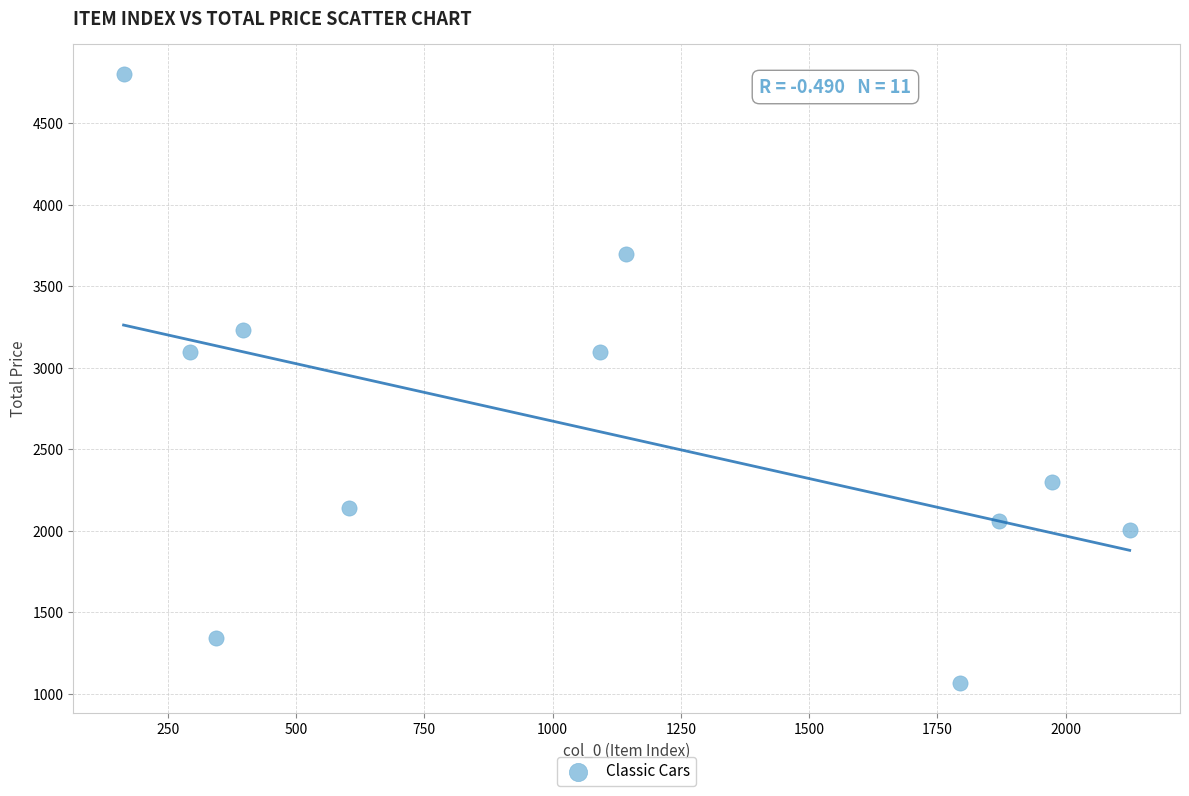

What is the average X value?

1073.0